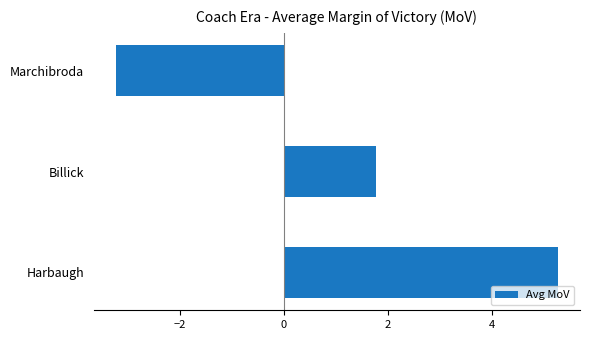

Does the chart contain stacked bars?

No